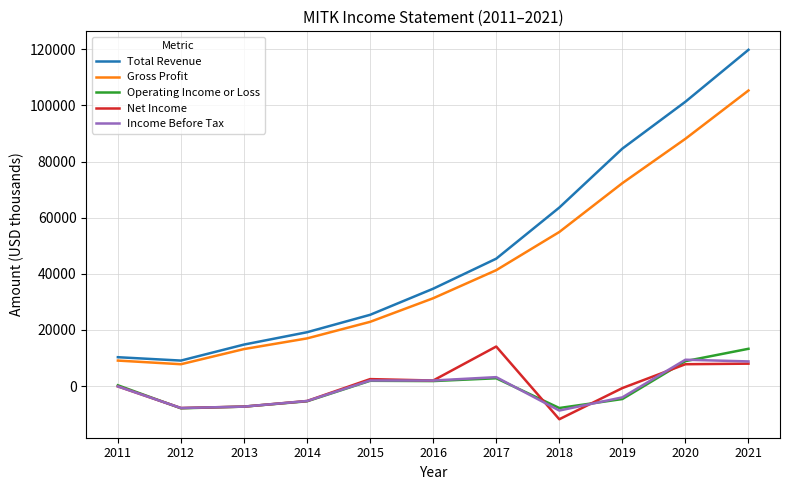

What are all the series names shown in the legend?

Total Revenue, Gross Profit, Operating Income or Loss, Net Income, Income Before Tax